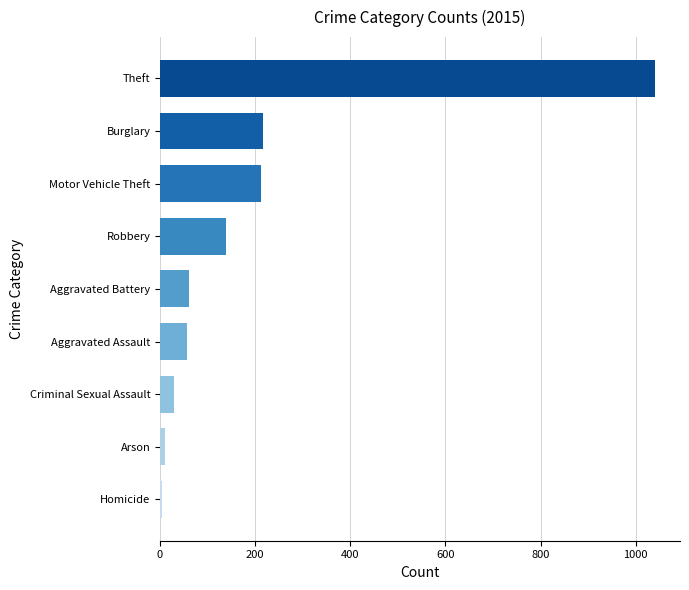

Between Aggravated Battery and Robbery, which is larger?

Robbery